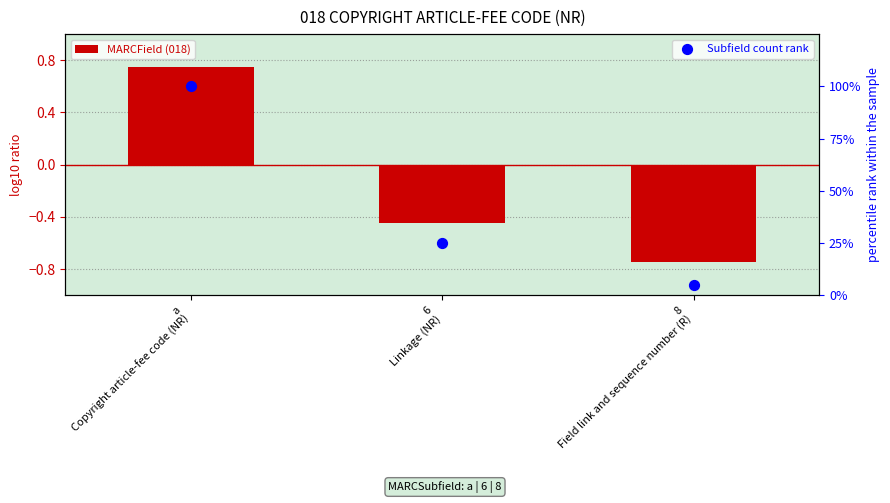

Which series has the largest Y range (max minus min)?

Subfield count rank